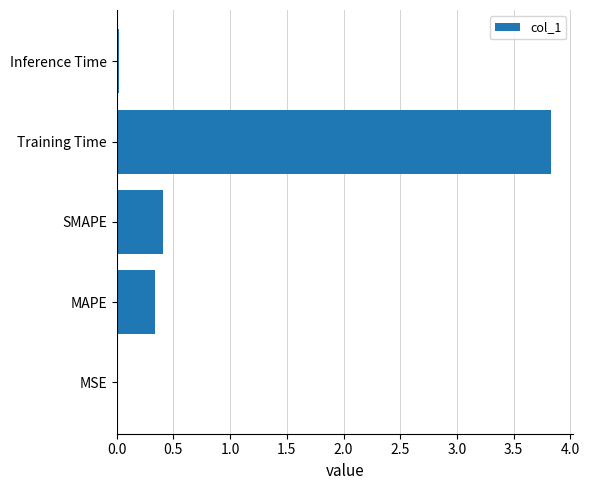

Are the bars horizontal?

Yes